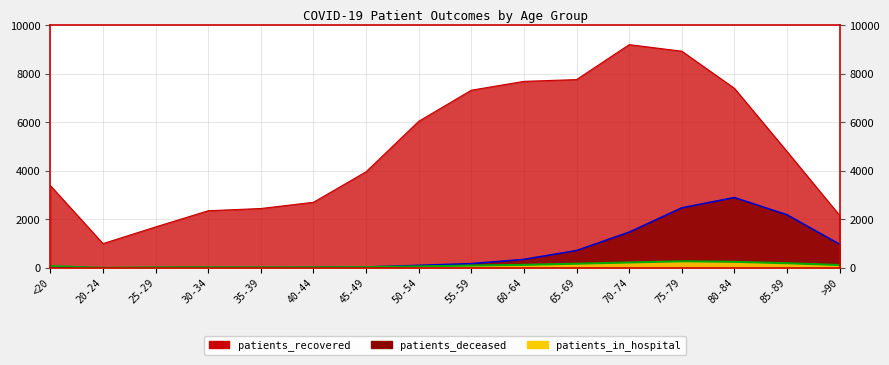

List the labels in order of patients_in_hospital value, largest first.

75-79, 80-84, 70-74, 85-89, 65-69, 60-64, >90, 55-59, <20, 50-54, 45-49, 30-34, 40-44, 25-29, 35-39, 20-24